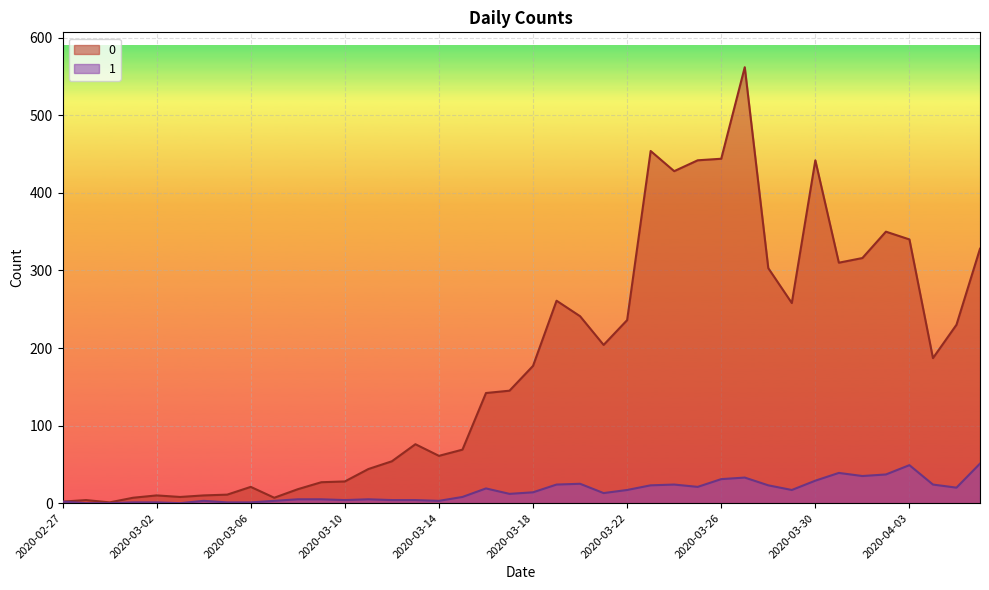

How many values in the 1 series are below 14?

20